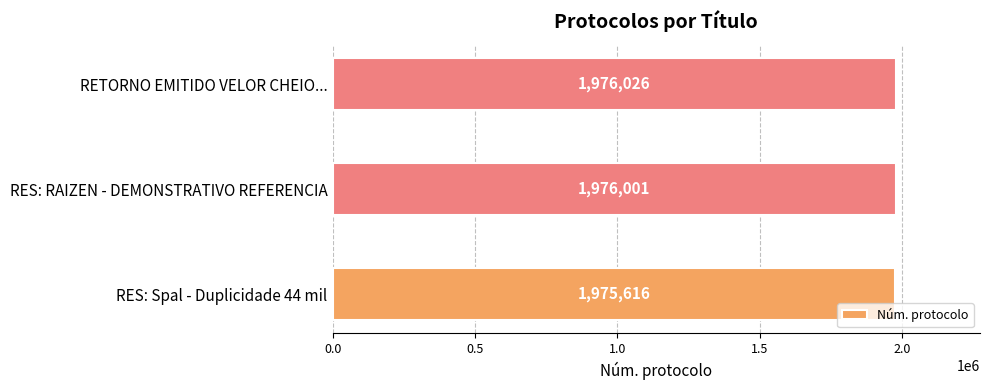

Does the chart contain stacked bars?

No